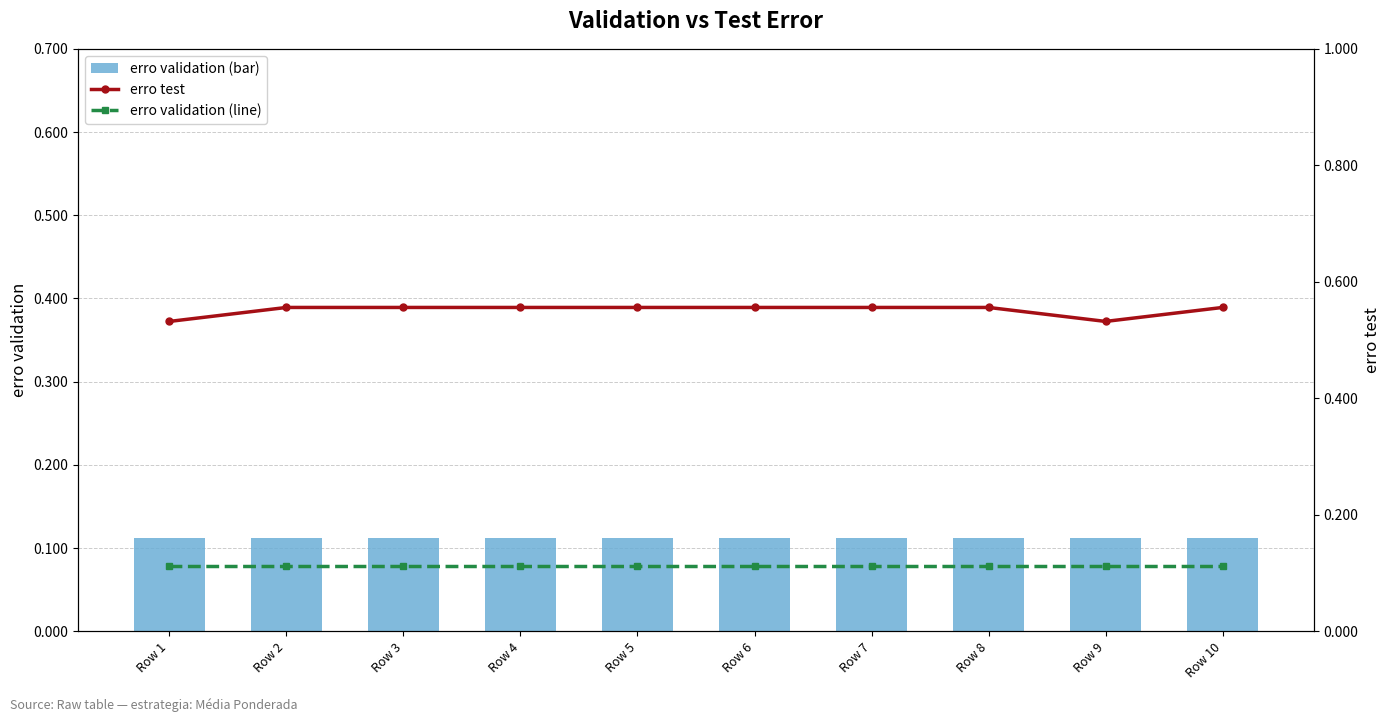

Which series has the widest spread of values?

erro test